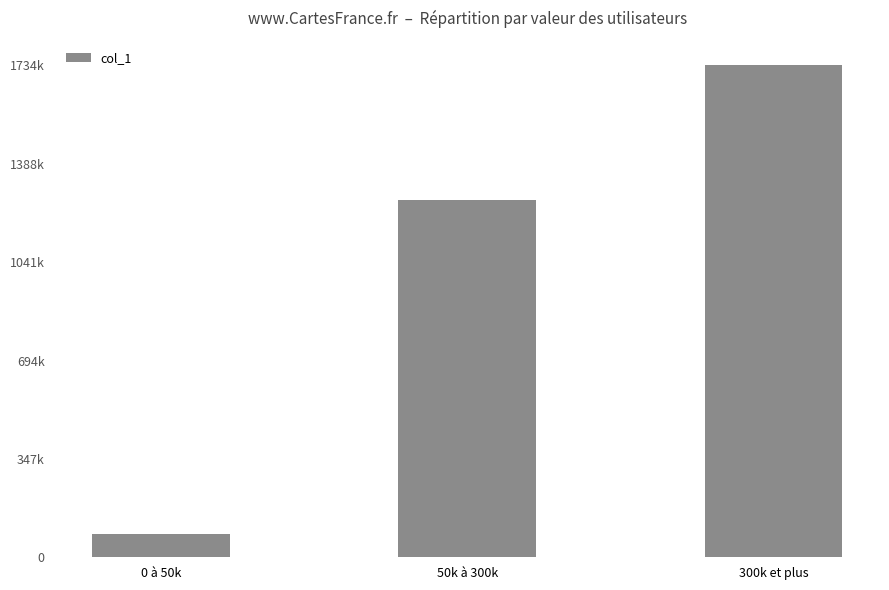

What is the change in value from 0 à 50k to 50k à 300k?

+1176037